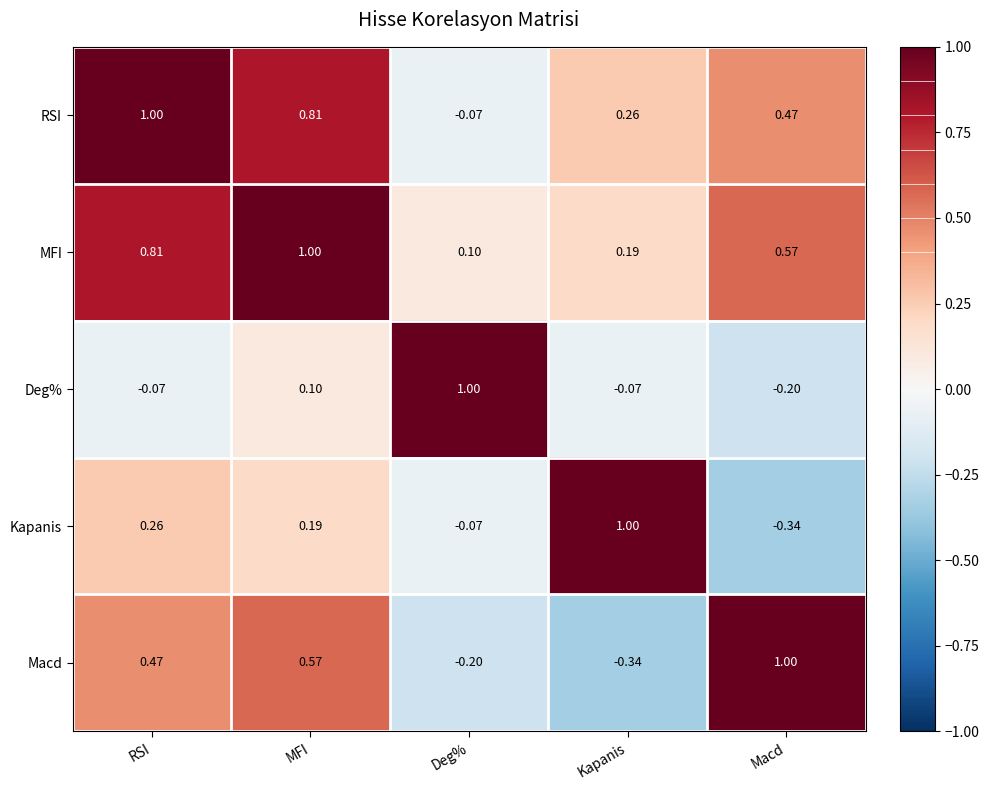

Rank the series at Kapanis from lowest to highest value.

Macd, Deg%, MFI, RSI, Kapanis